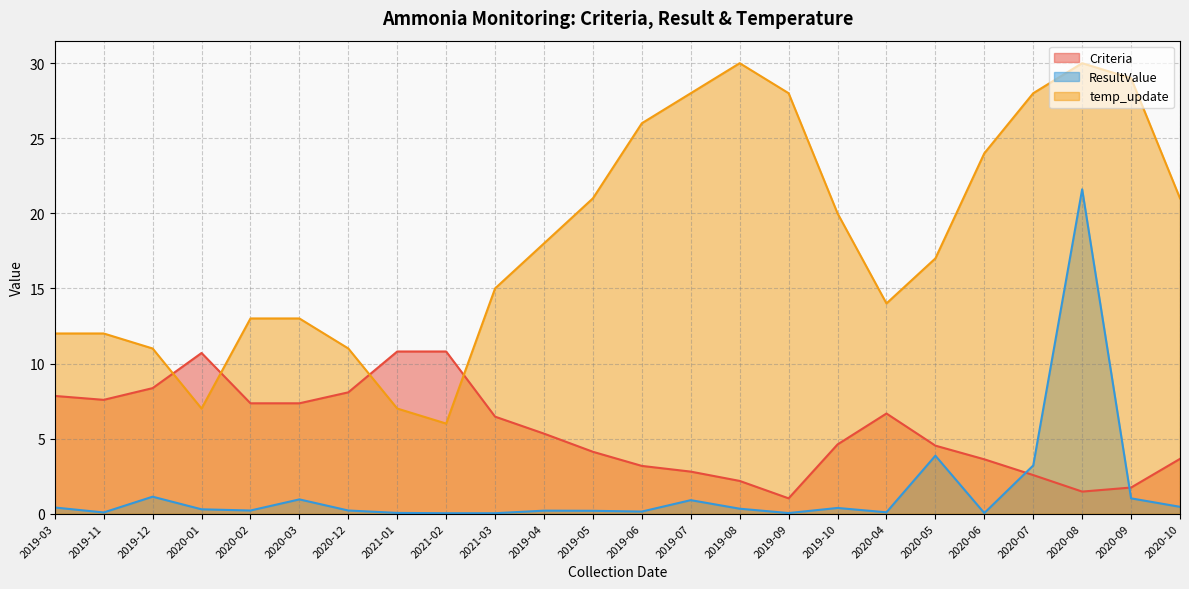

Reading left to right, what are all the values shown in this chart?

Criteria: 7.8	7.6	8.4	10.7	7.3	7.3	8.1	10.8	10.8	6.5	5.3	4.1	3.2	2.8	2.2	1.0	4.6	6.7	4.5	3.6	2.6	1.5	1.7	3.6
ResultValue: 0.4	0.1	1.1	0.3	0.2	0.9	0.2	0.1	0.0	0.0	0.2	0.2	0.1	0.9	0.3	0.0	0.4	0.1	3.9	0.0	3.2	21.6	1.0	0.5
temp_update: 12.0	12.0	11.0	7.0	13.0	13.0	11.0	7.0	6.0	15.0	18.0	21.0	26.0	28.0	30.0	28.0	20.0	14.0	17.0	24.0	28.0	30.0	29.0	21.0